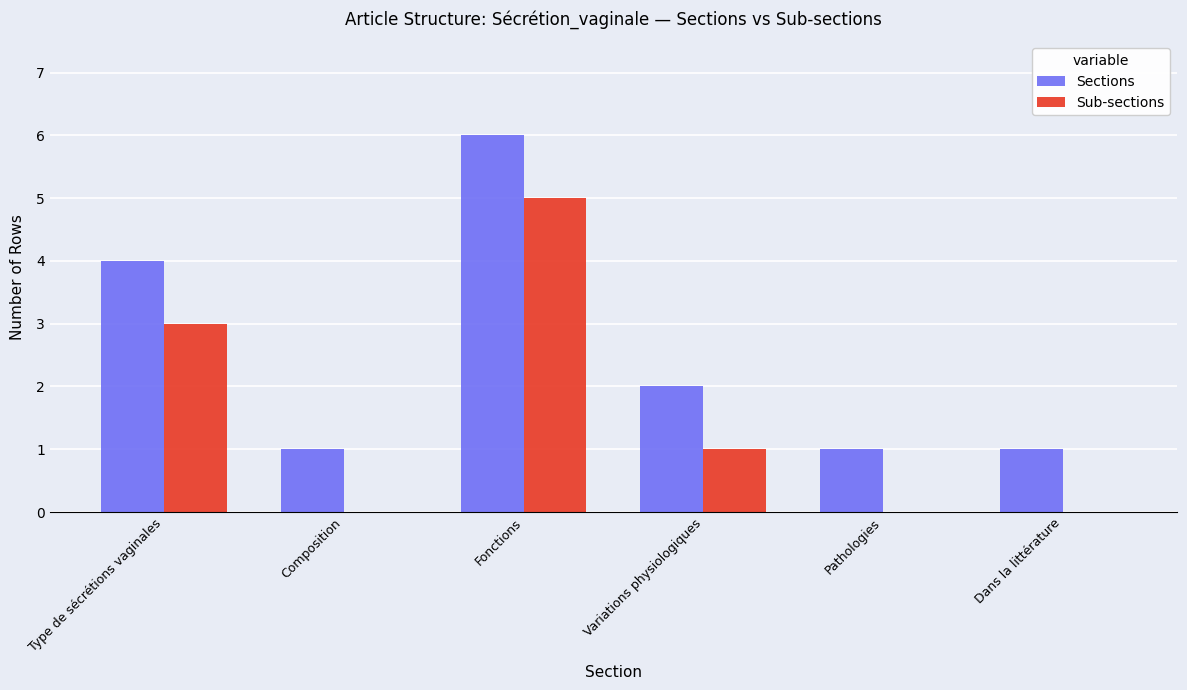

Which category has the highest value across all series?

Fonctions